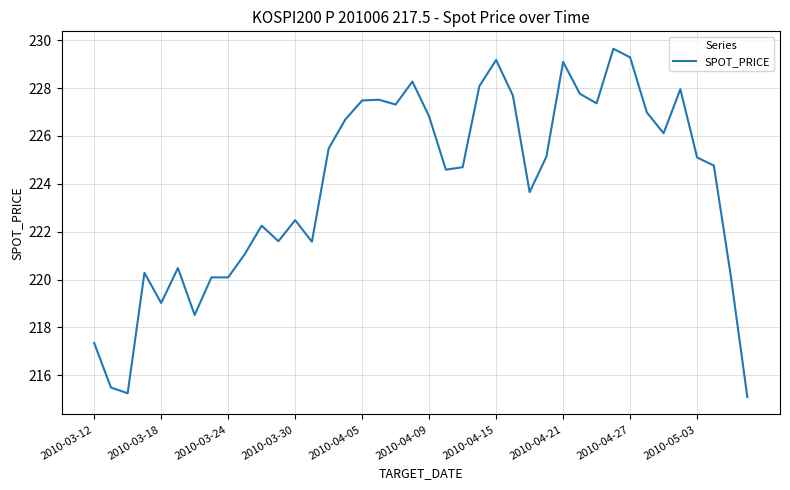

What is the difference between the second highest and minimum values?

14.2